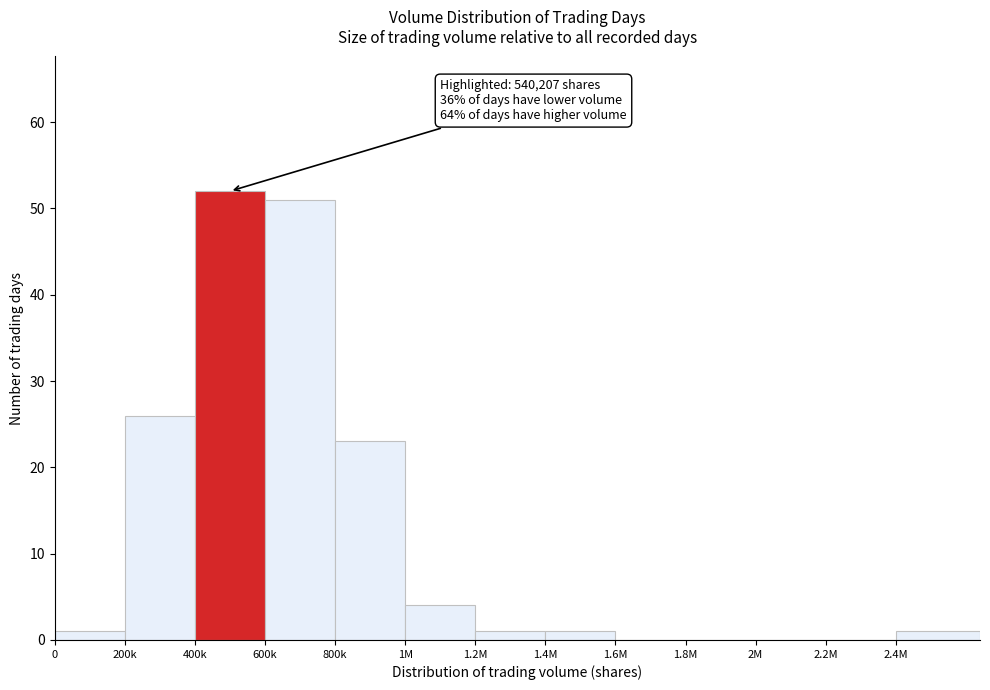

Reading left to right, list all the values displayed in this chart.

0=1	200k=26	400k=52	600k=51	800k=23	1M=4	1.2M=1	1.4M=1	1.6M=0	1.8M=0	2M=0	2.2M=0	2.4M=1